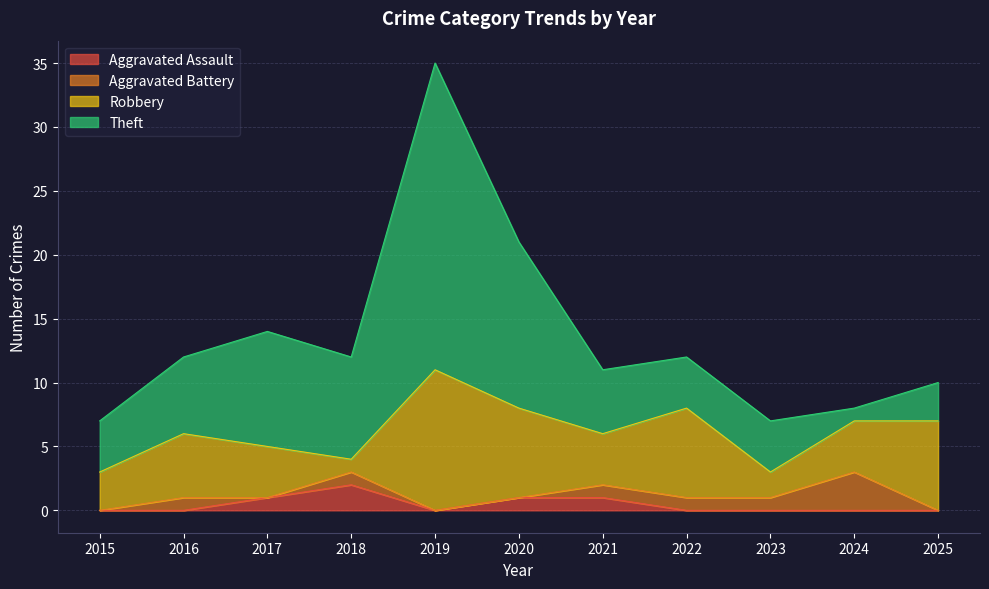

What is the difference between the highest and lowest values at 2025?

7